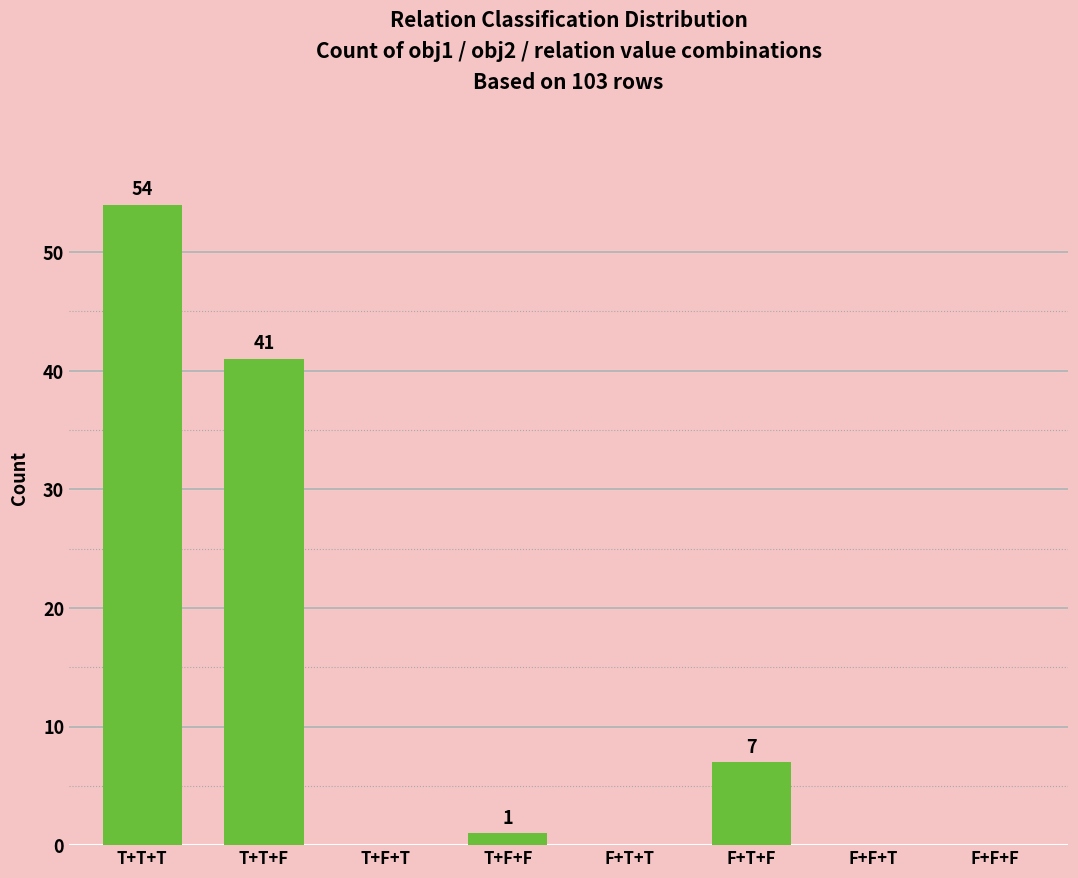

Which category has the highest value across all series?

T+T+T